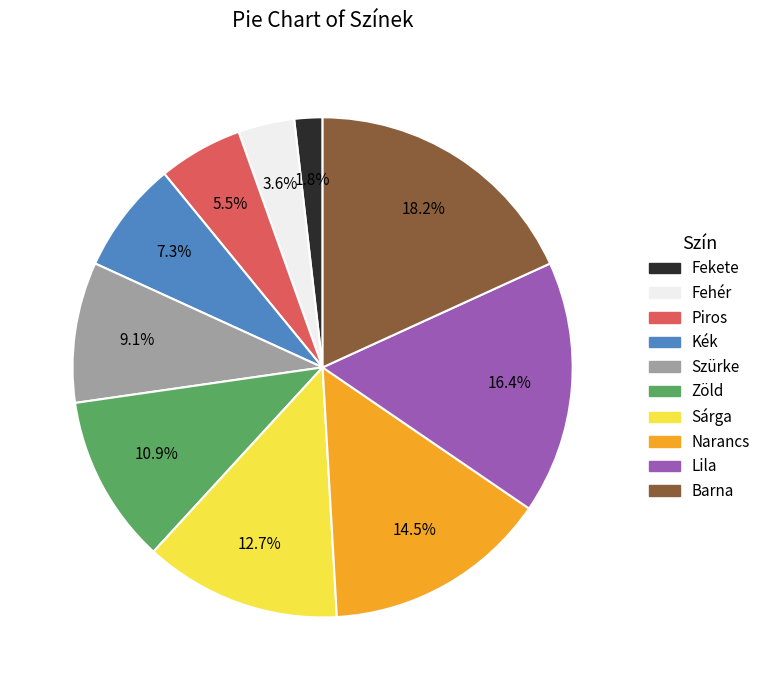

To the nearest percent, what is the difference between the largest and smallest slice percentages?

16%